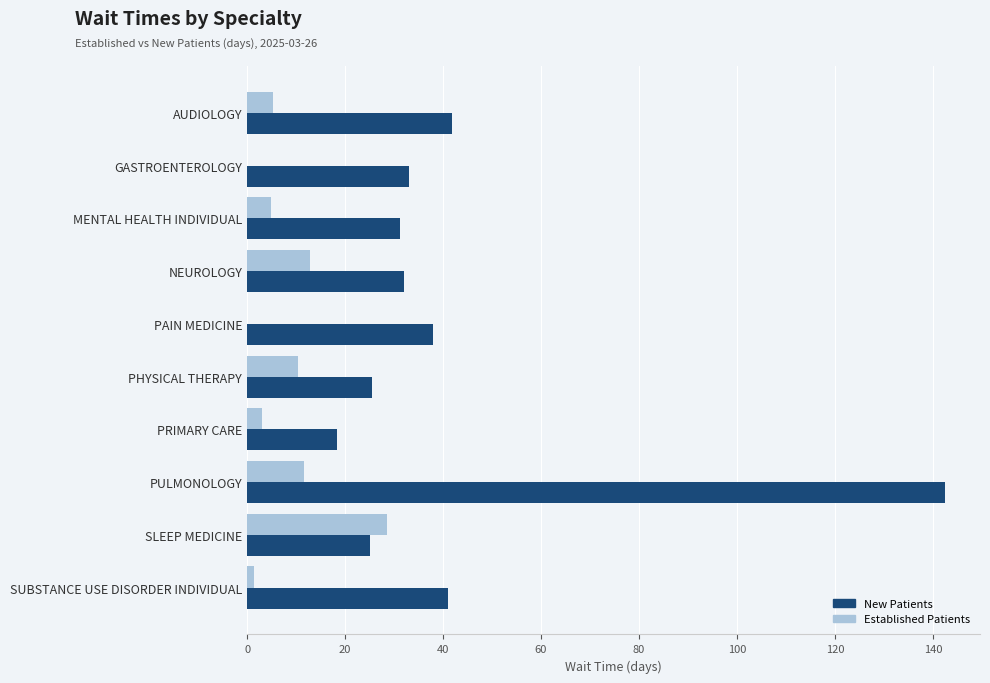

How many distinct data groups are displayed?

2